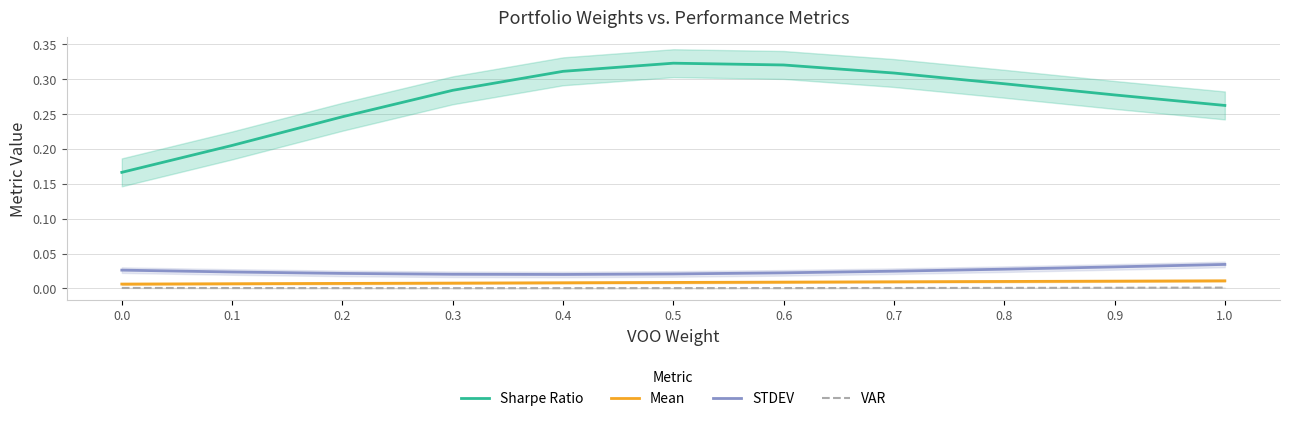

True or false: STDEV and Mean intersect in this chart.

False